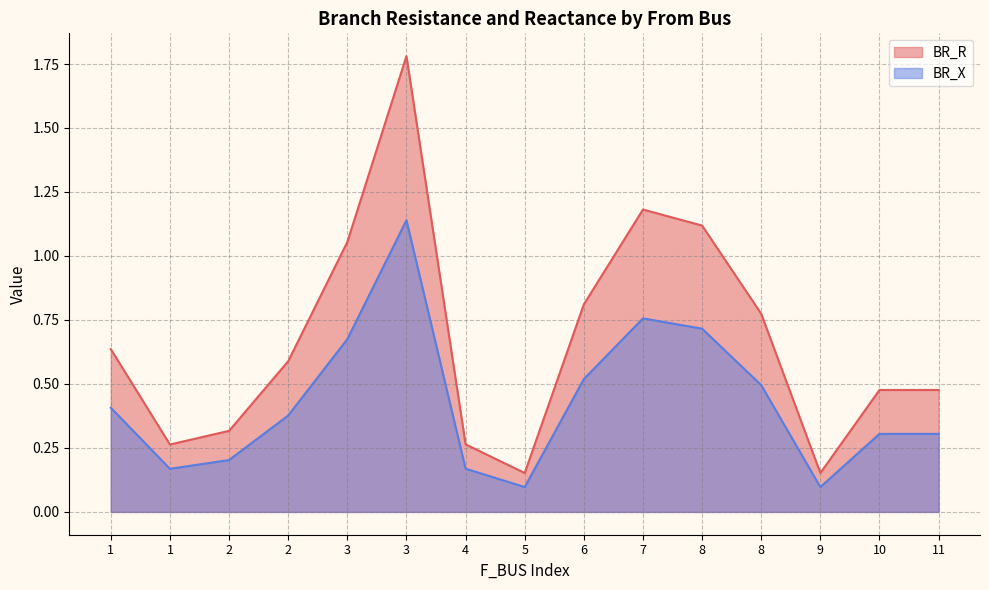

List the labels in order of BR_X value, smallest first.

5, 9, 1, 4, 2, 10, 11, 2, 1, 8, 6, 3, 8, 7, 3